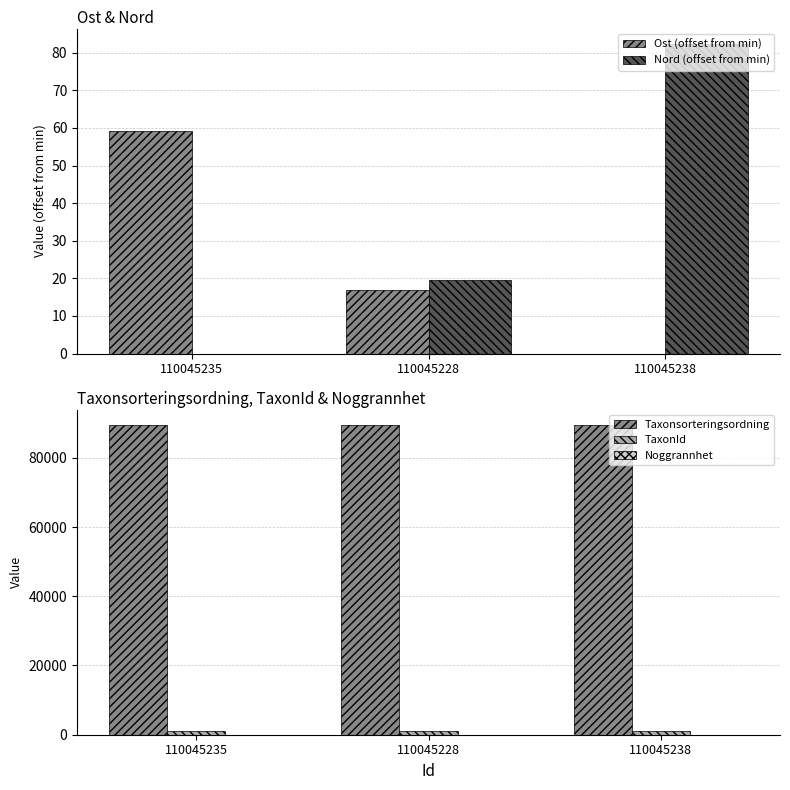

Where is TaxonId nearest to the value 1202?

110045235